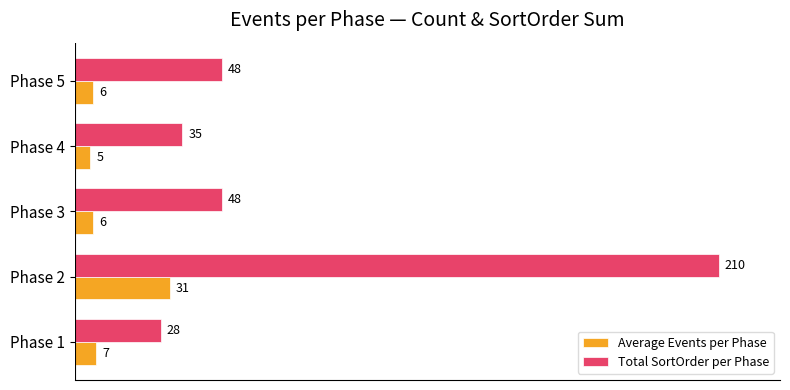

What value does the Average Events per Phase series have at Phase 4?

5